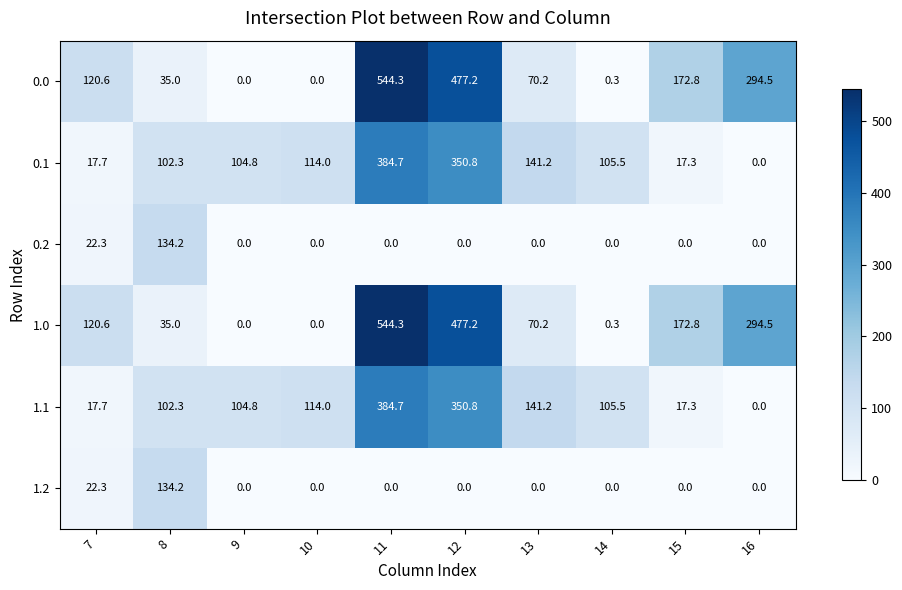

Which category has the highest value across all series?

11